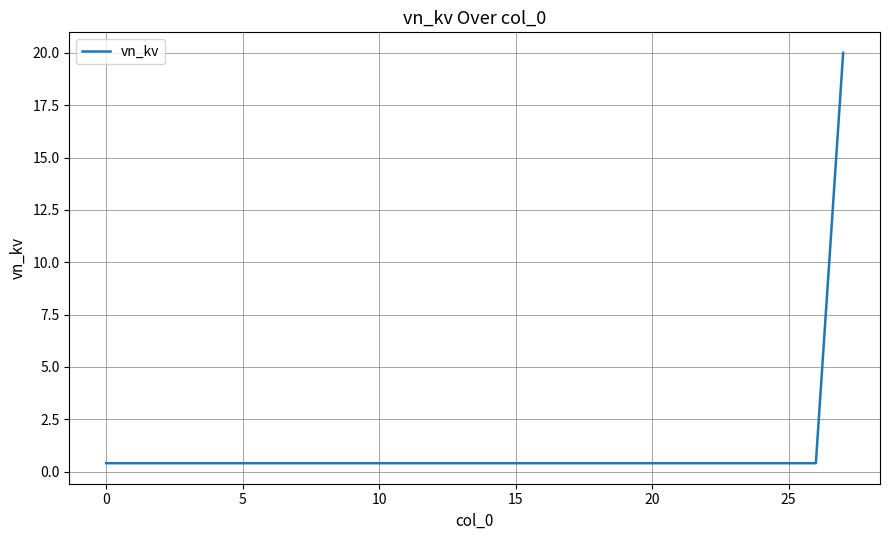

What is the greatest value displayed?

20.0